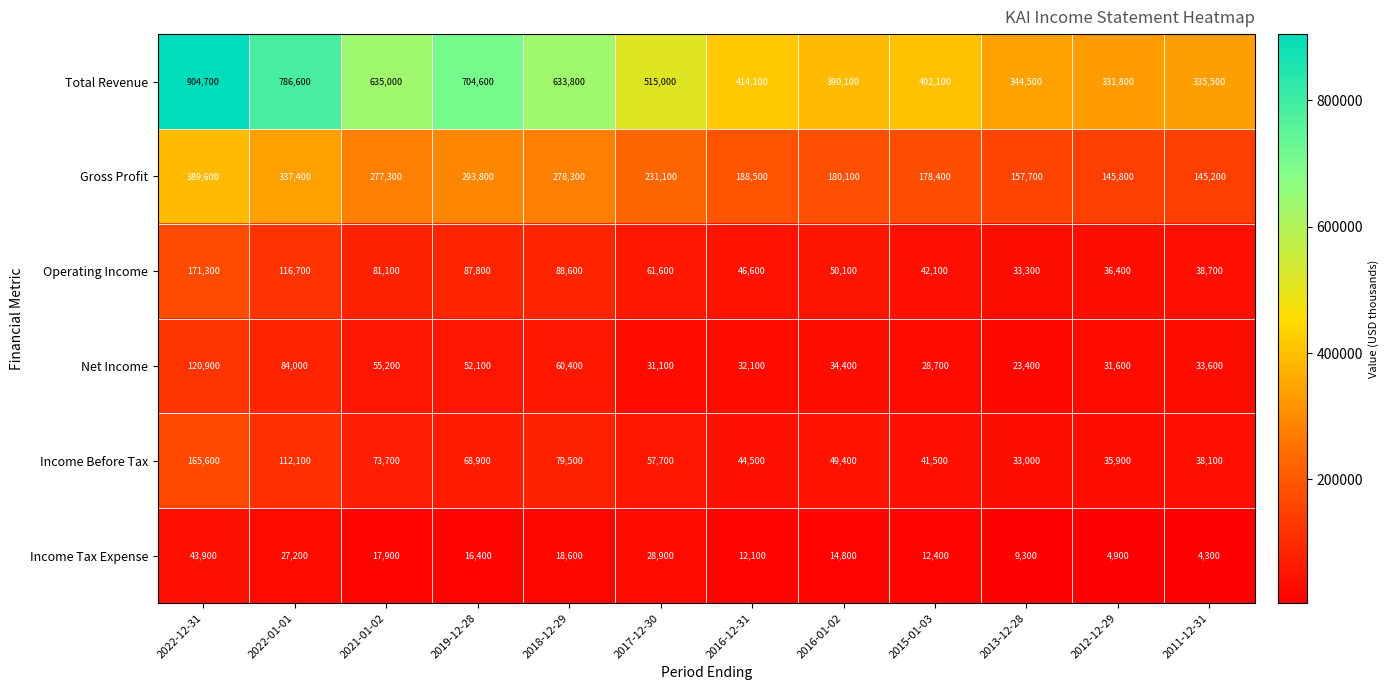

True or false: Total Revenue has a value of 176487 at 2011-12-31.

False